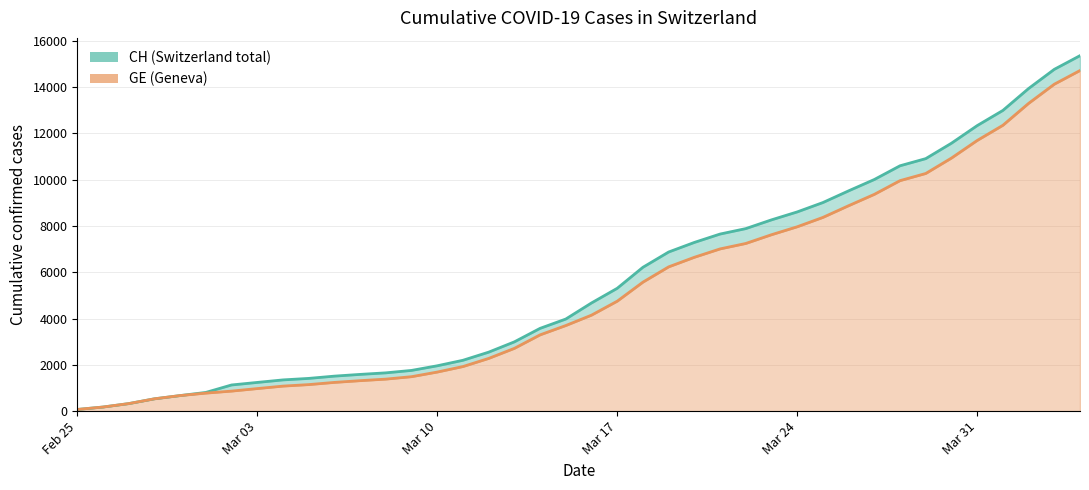

What is the difference between the maximum and minimum values in the GE series?

14645